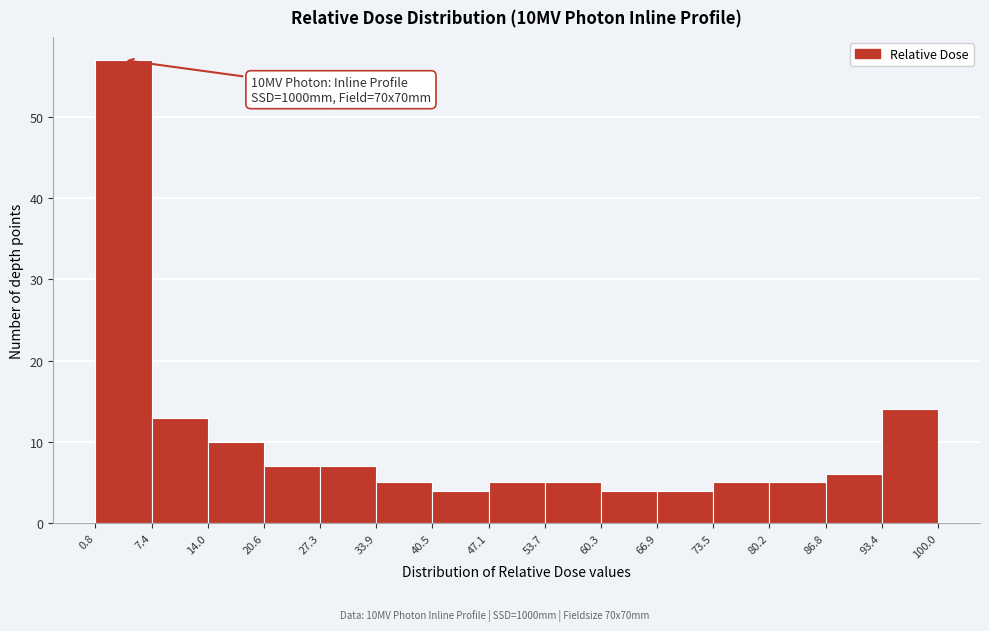

Over which range of the x-axis is the bar tallest?

0.8 to 7.4